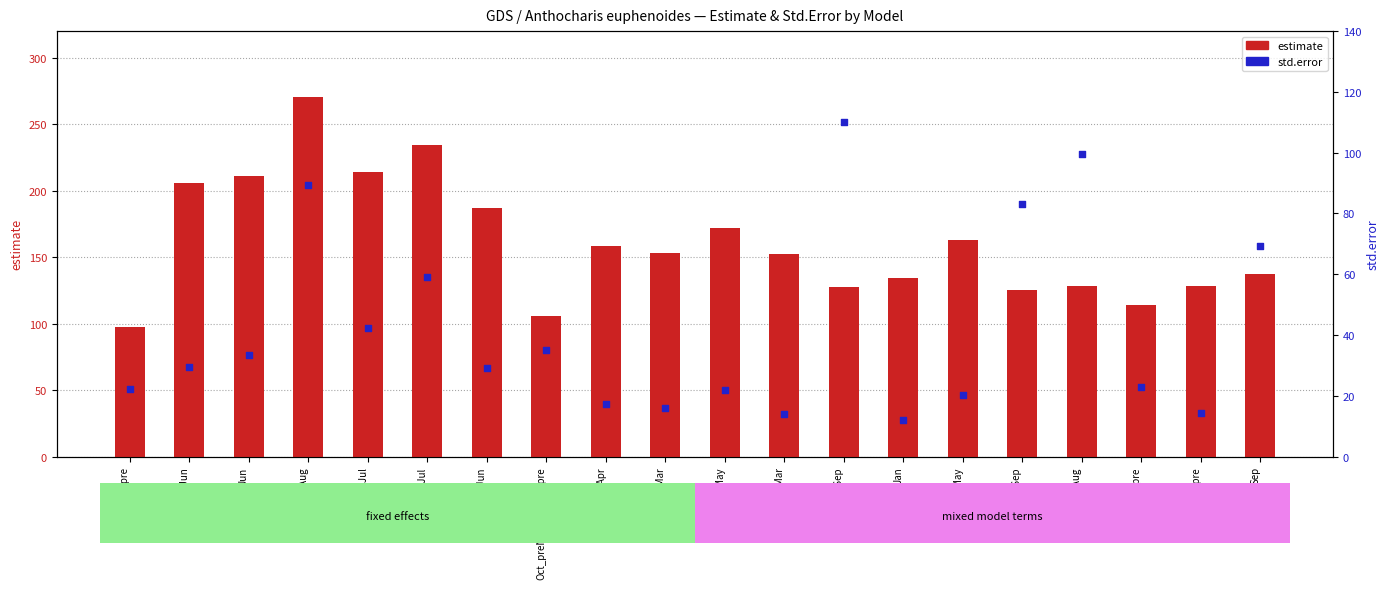

What are all the series names shown in the legend?

estimate, std.error